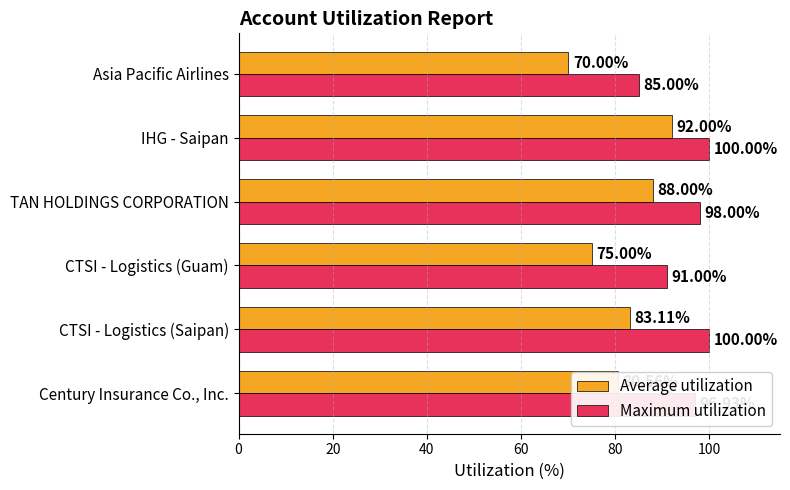

What is the maximum value for Maximum utilization?

100.0